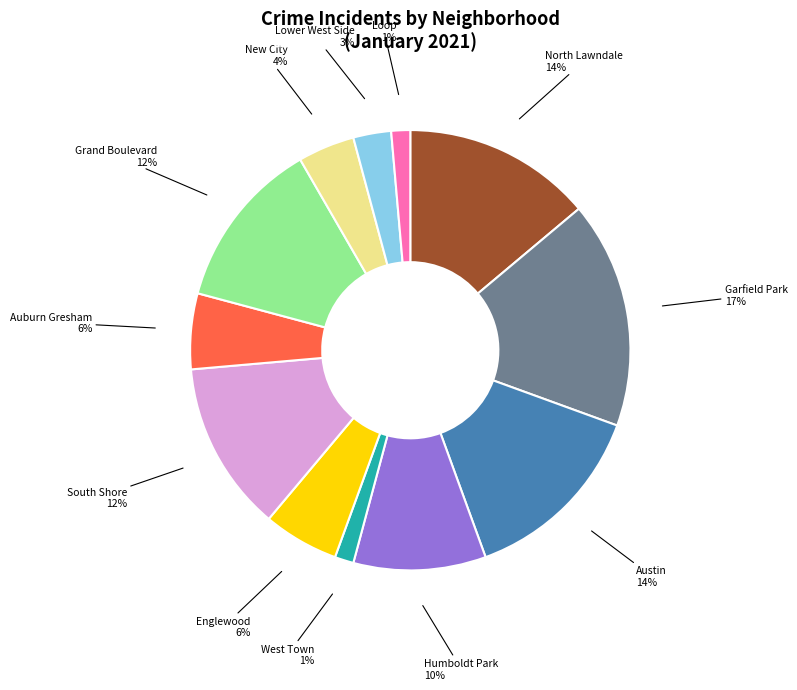

True or false: Auburn Gresham accounts for 6% of the total.

True